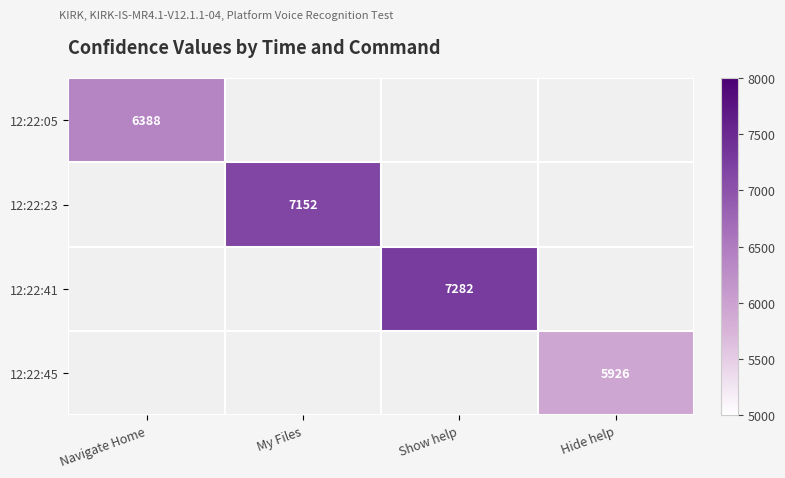

Which has a higher value, Show help or My Files?

Show help